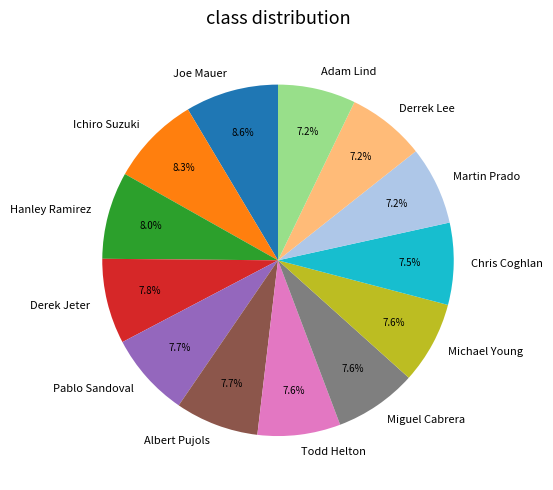

Is the sum of Hanley Ramirez and Miguel Cabrera greater than half?

No